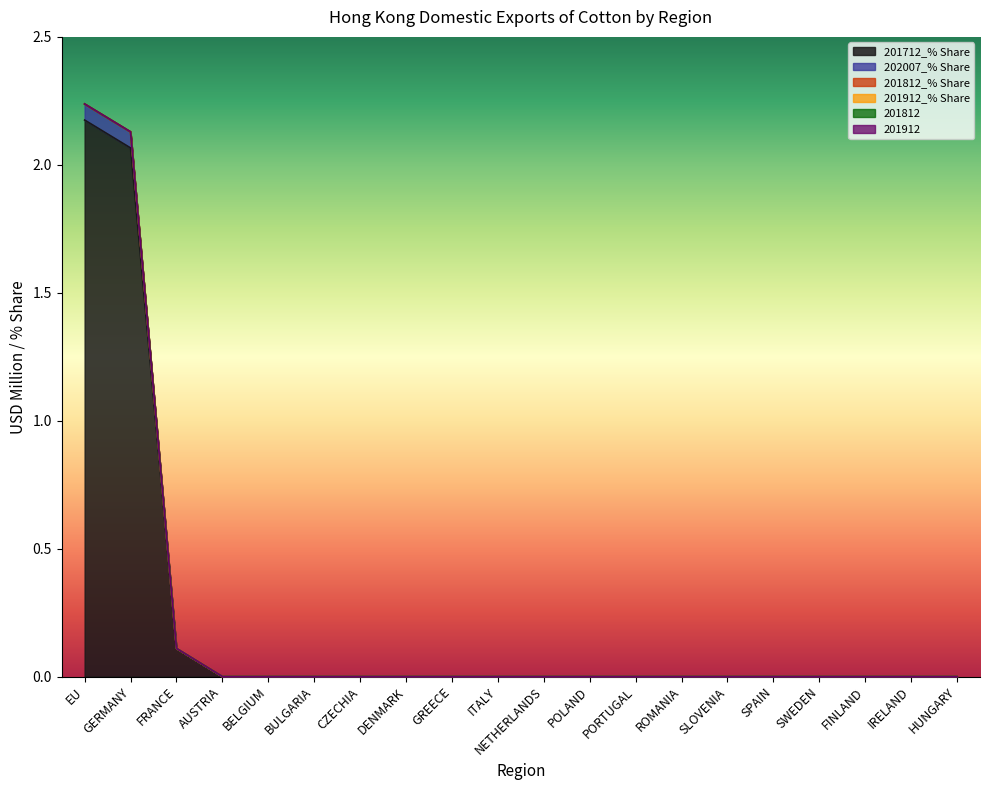

At how many categories does at least one series exceed 0?

3